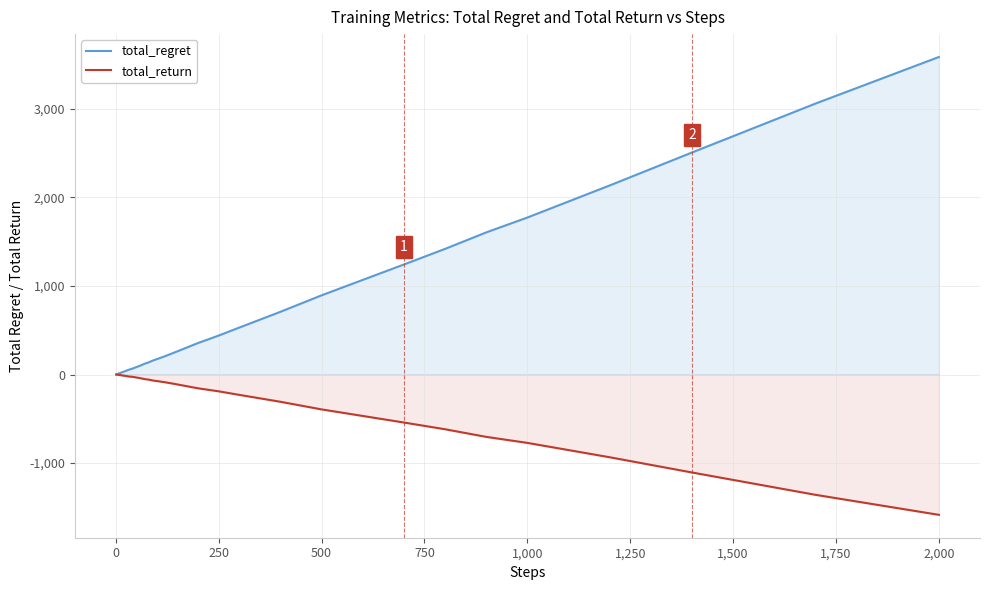

What is the average value of the total_regret series?

580